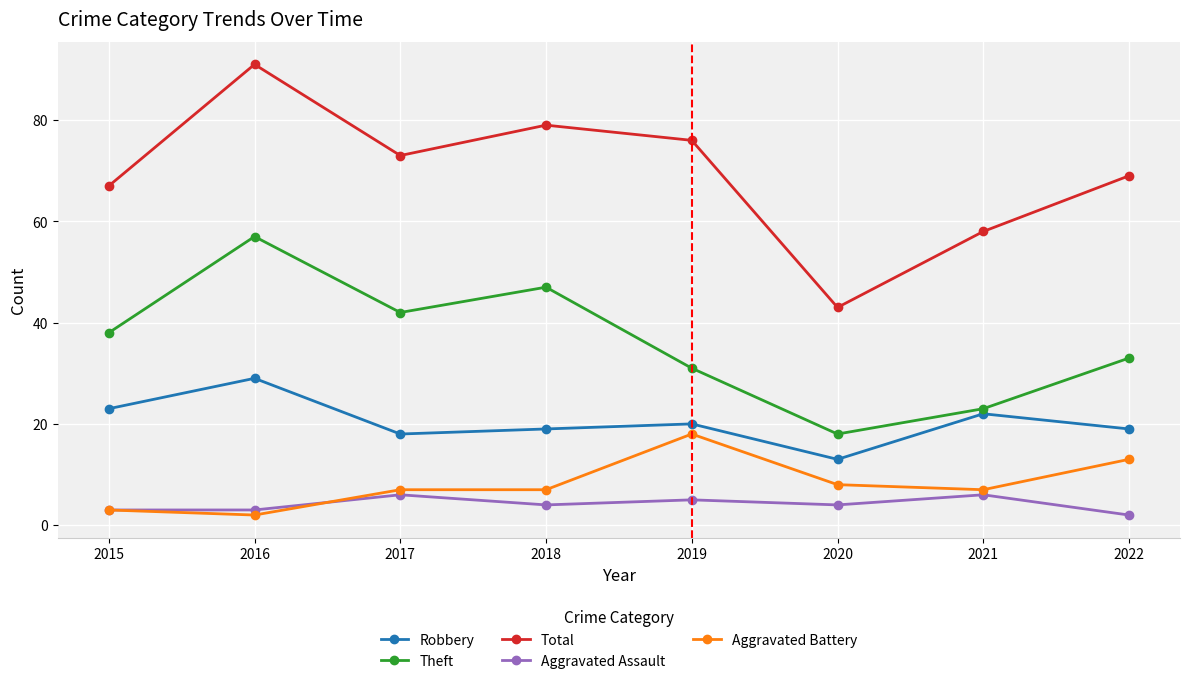

Does the chart display data point markers on the line(s)?

Yes